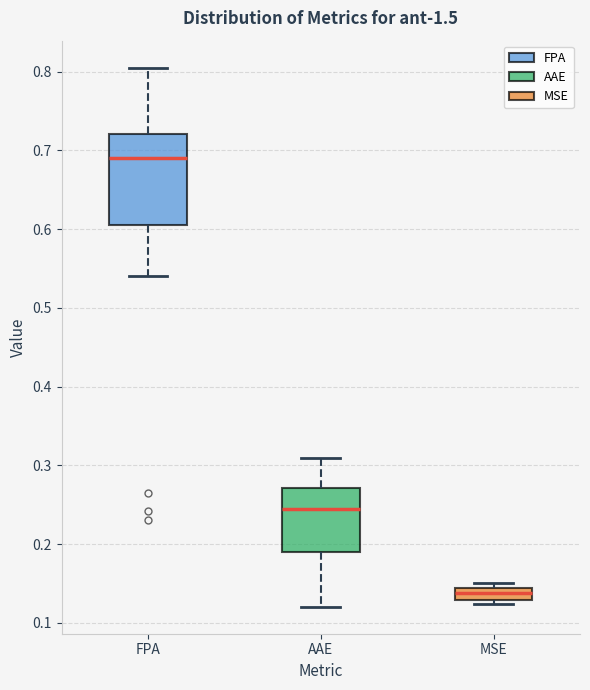

Reading left to right, read every box against the y-axis: the position of its median line, the range the box covers, and the ends of its whiskers. The values are not printed on the chart, so give them approximately, as read against the axis.

FPA: median 0.69, box 0.61 to 0.72, whiskers 0.54 to 0.81
AAE: median 0.24, box 0.19 to 0.27, whiskers 0.12 to 0.31
MSE: median 0.14 (inside the box), box 0.13 to 0.14, whiskers 0.12 to 0.15